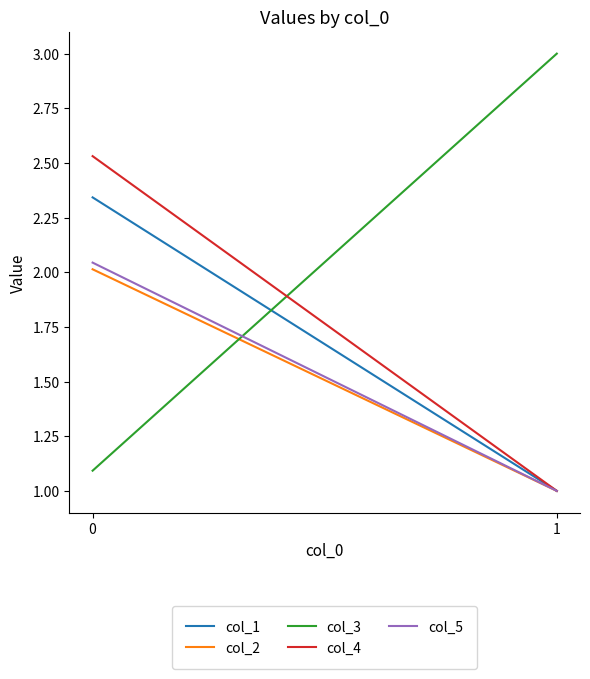

Is this an area chart (filled region under the line)?

No